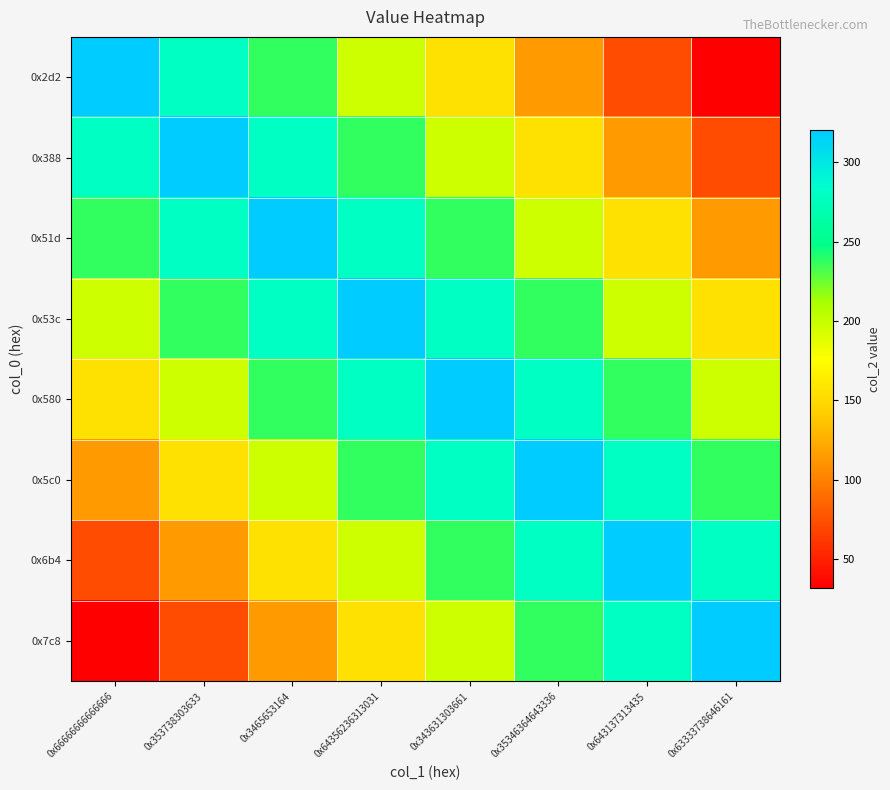

What is the minimum value shown in the chart?

32.0